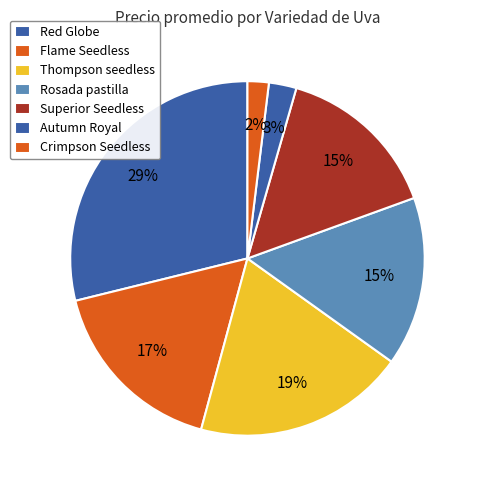

How many slices are in this pie chart?

7